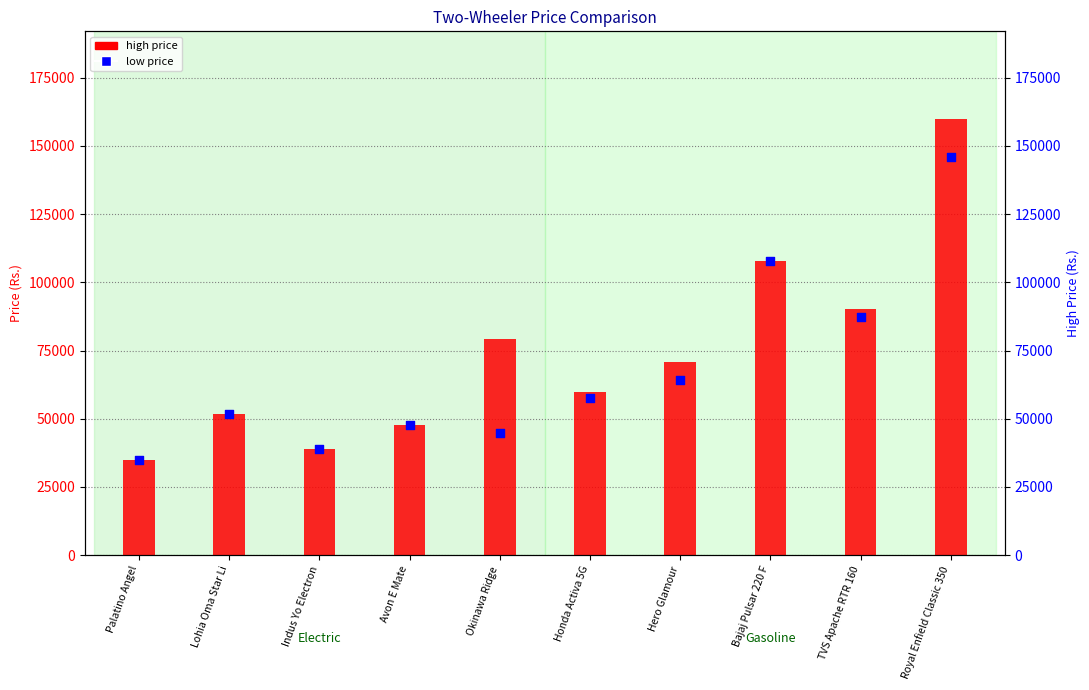

Approximately how many times larger is the value at TVS Apache RTR 160 compared to Hero Glamour?

1.4